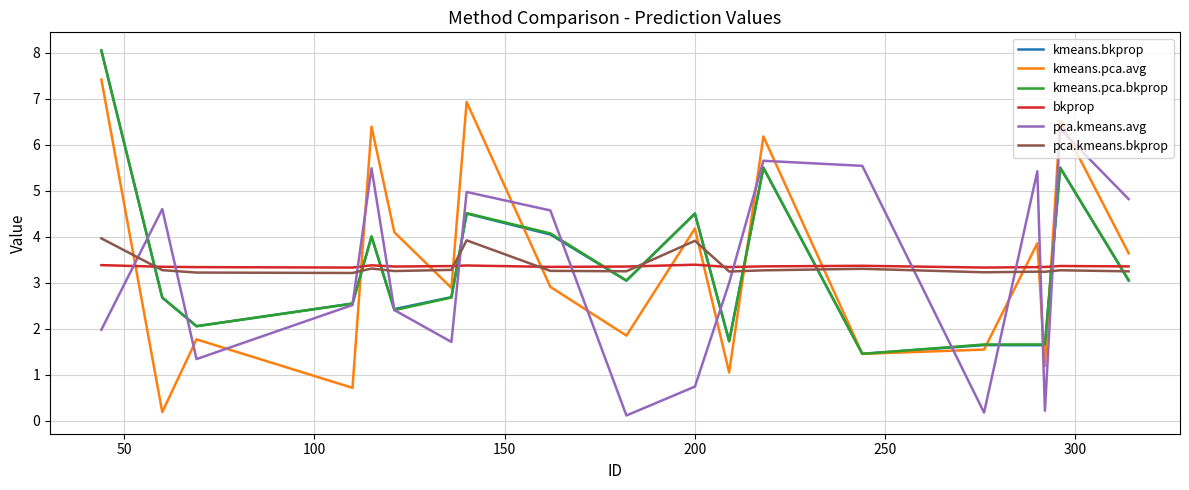

True or false: kmeans.pca.bkprop and pca.kmeans.avg cross at least once.

True